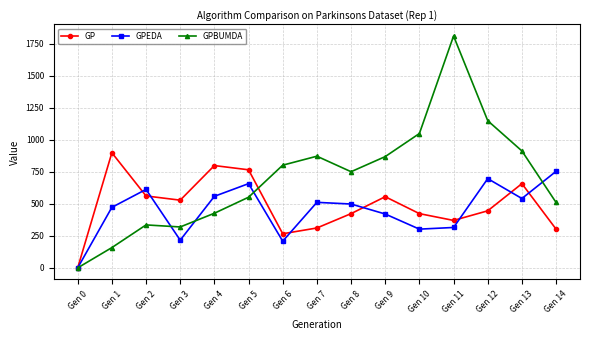

Where is the first local minimum for GPEDA?

Gen 3